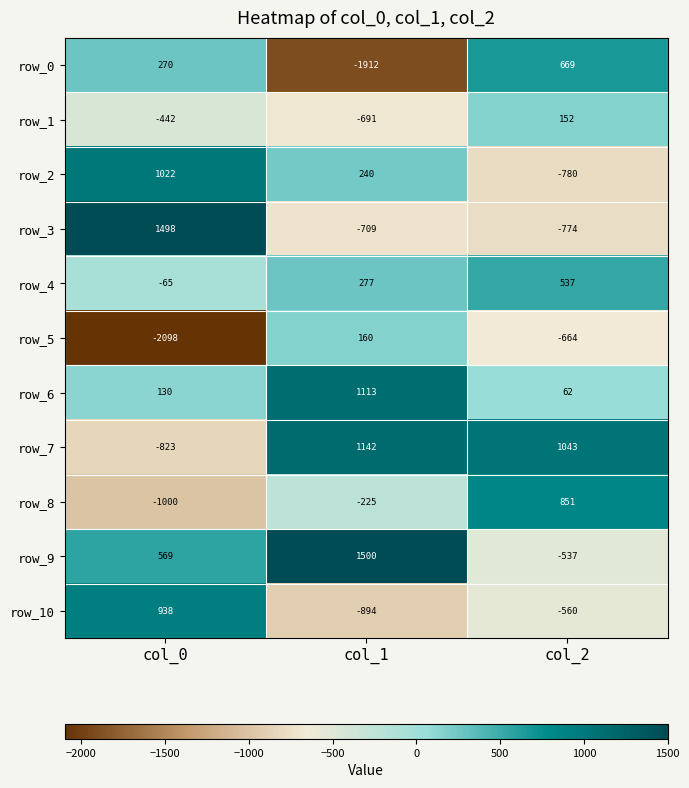

Rank the series by their maximum value, from highest to lowest.

row_9, row_3, row_7, row_6, row_2, row_10, row_8, row_0, row_4, row_5, row_1